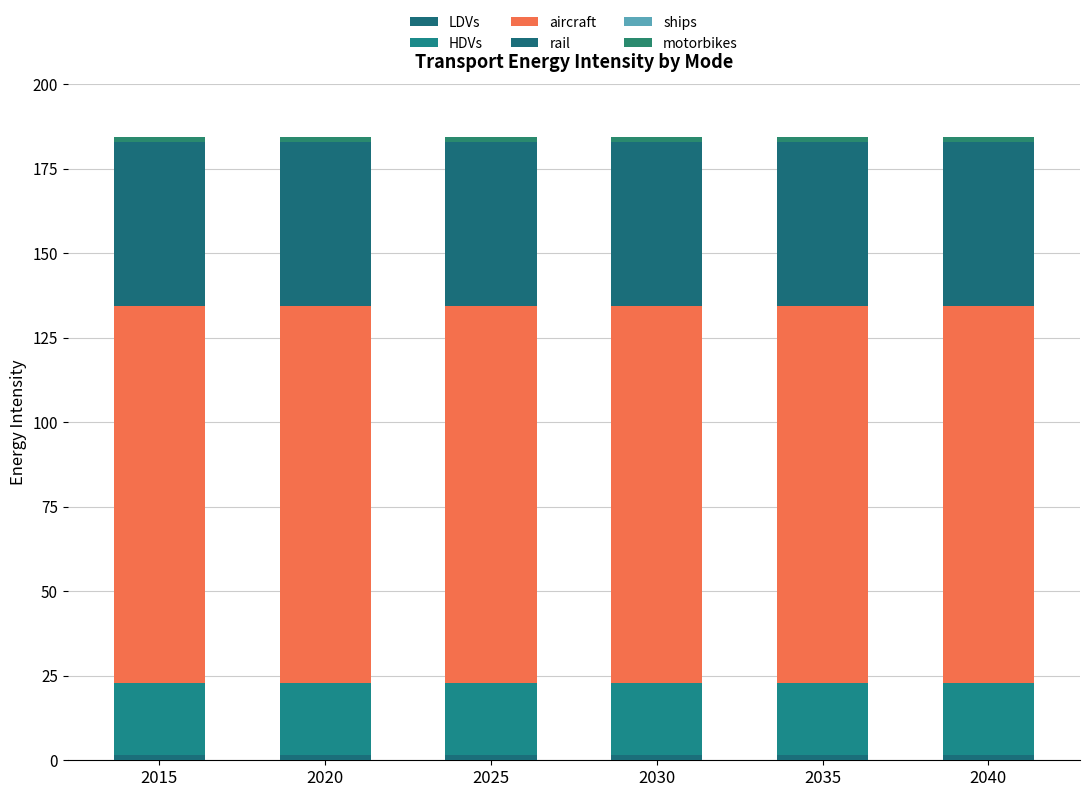

What is the total value across all series at 2015?

184.2